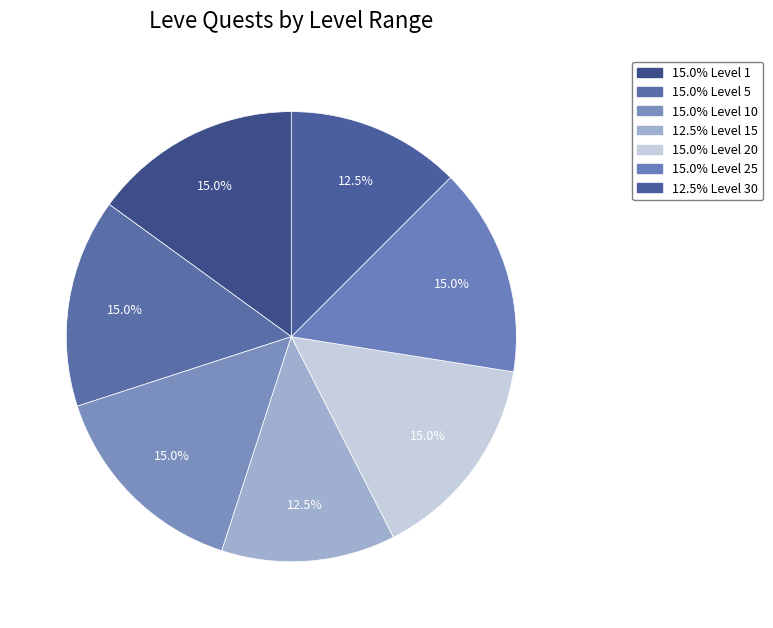

Is there a majority slice in this chart?

No